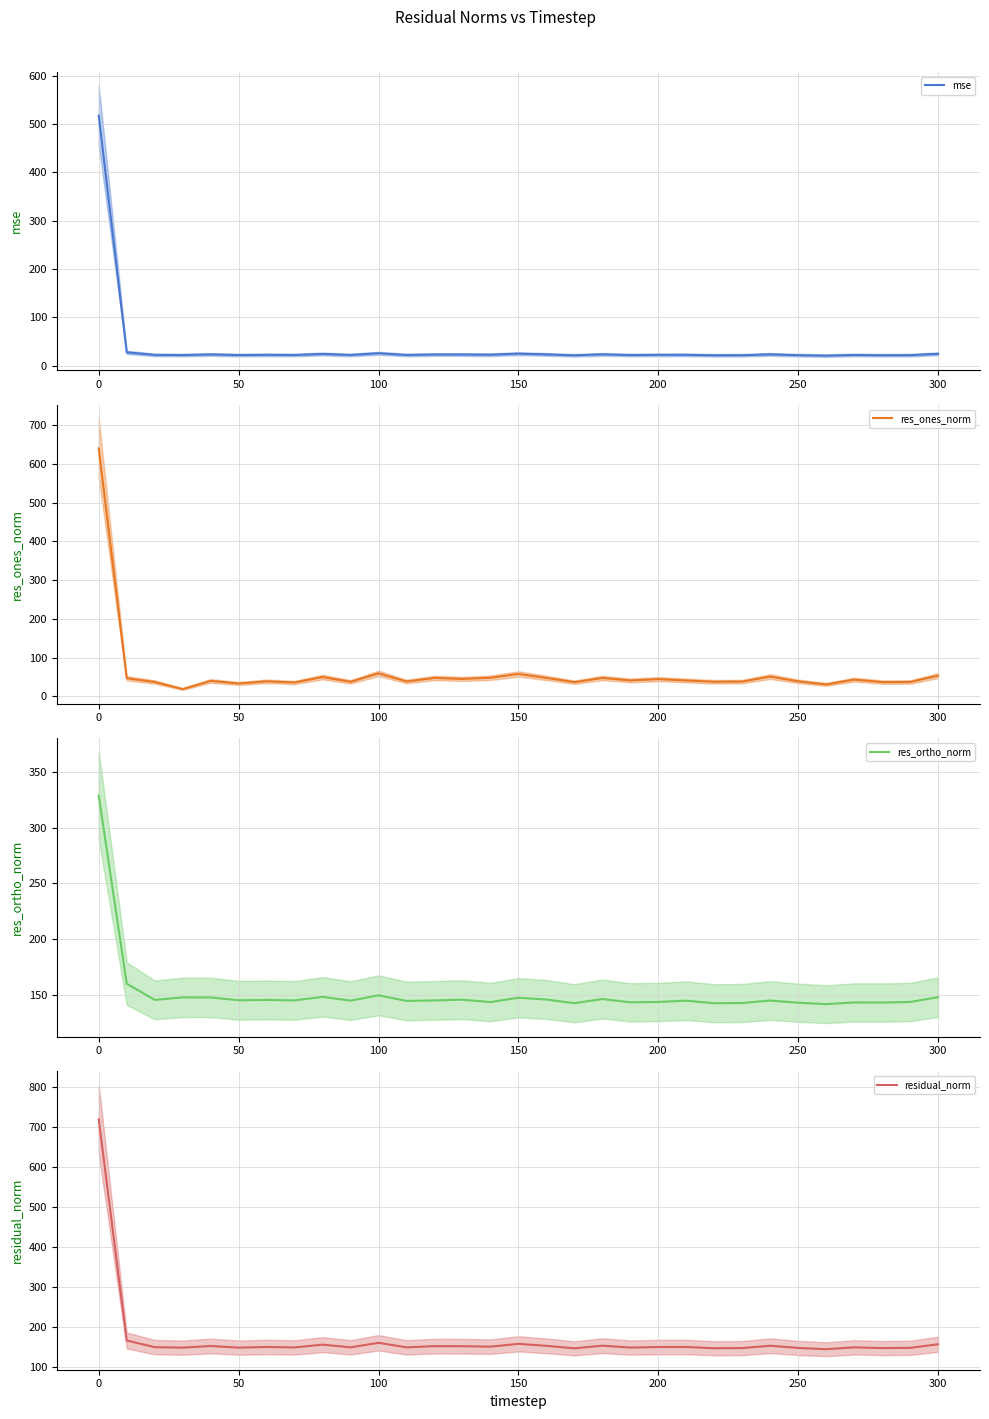

True or false: res_ortho_norm and residual_norm cross at least once.

False